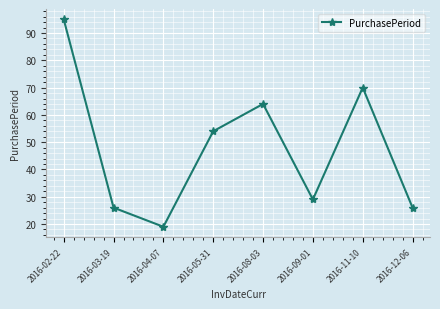

Which category has the highest value across all series?

2016-02-22